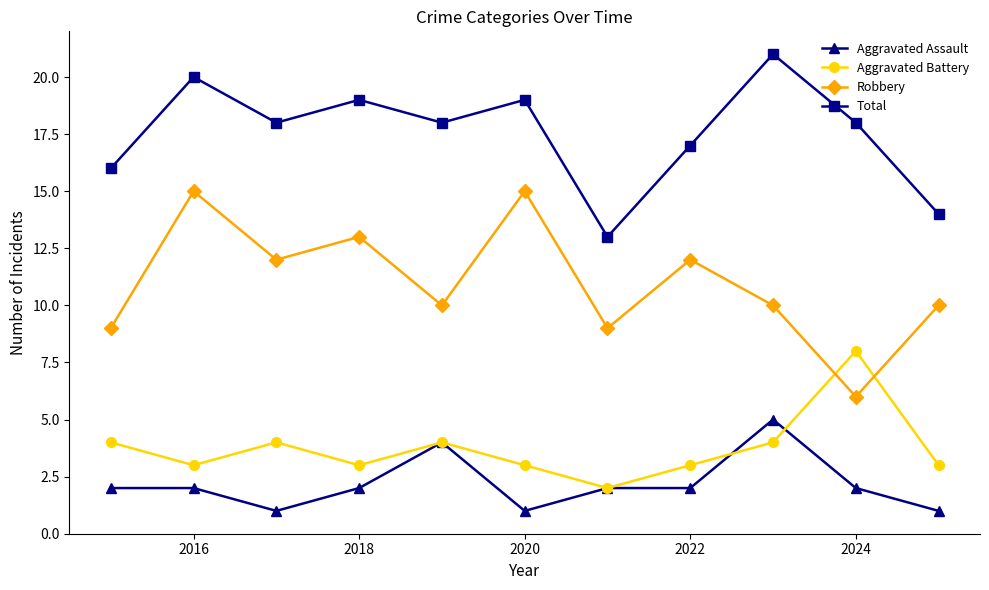

True or false: Robbery and Total cross at least once.

False